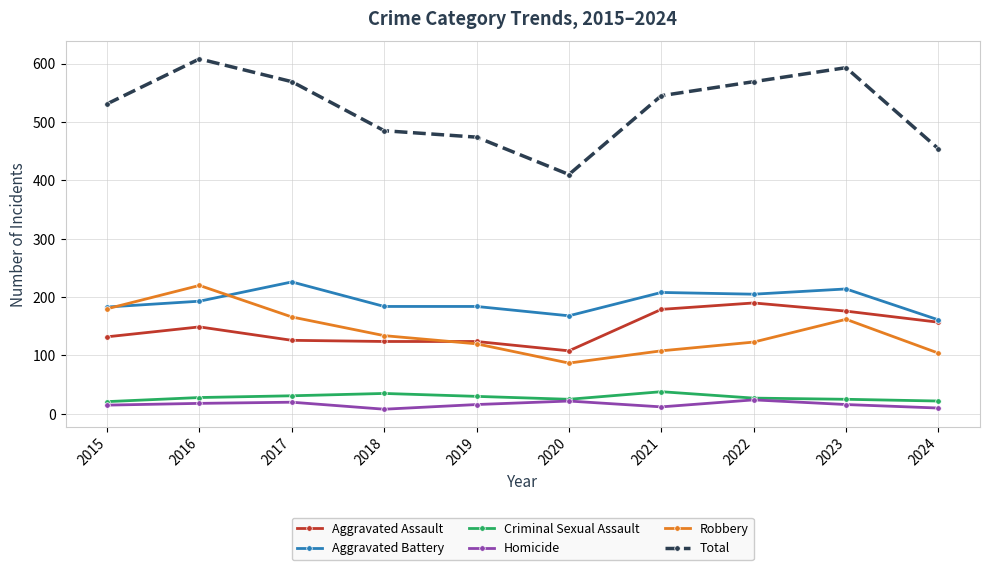

True or false: Criminal Sexual Assault and Aggravated Assault intersect in this chart.

False